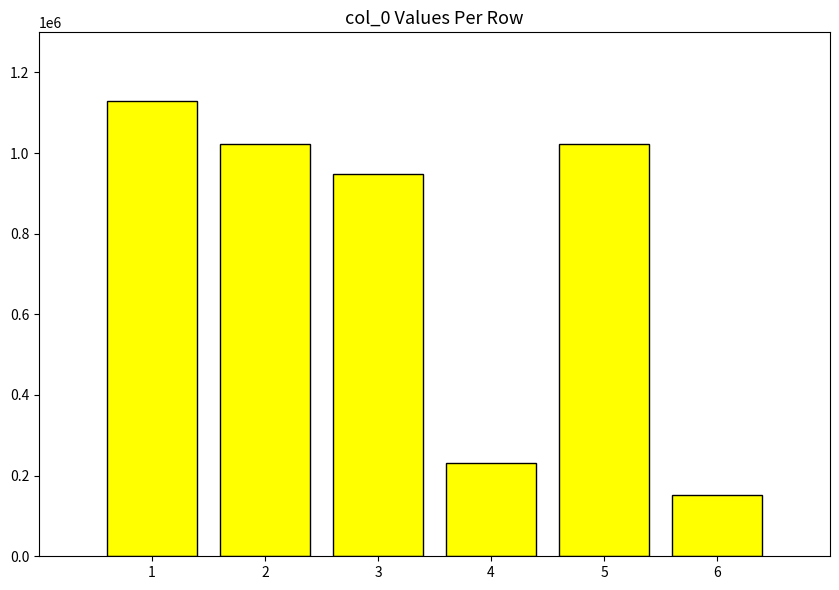

How many data points are less than 1021543?

3